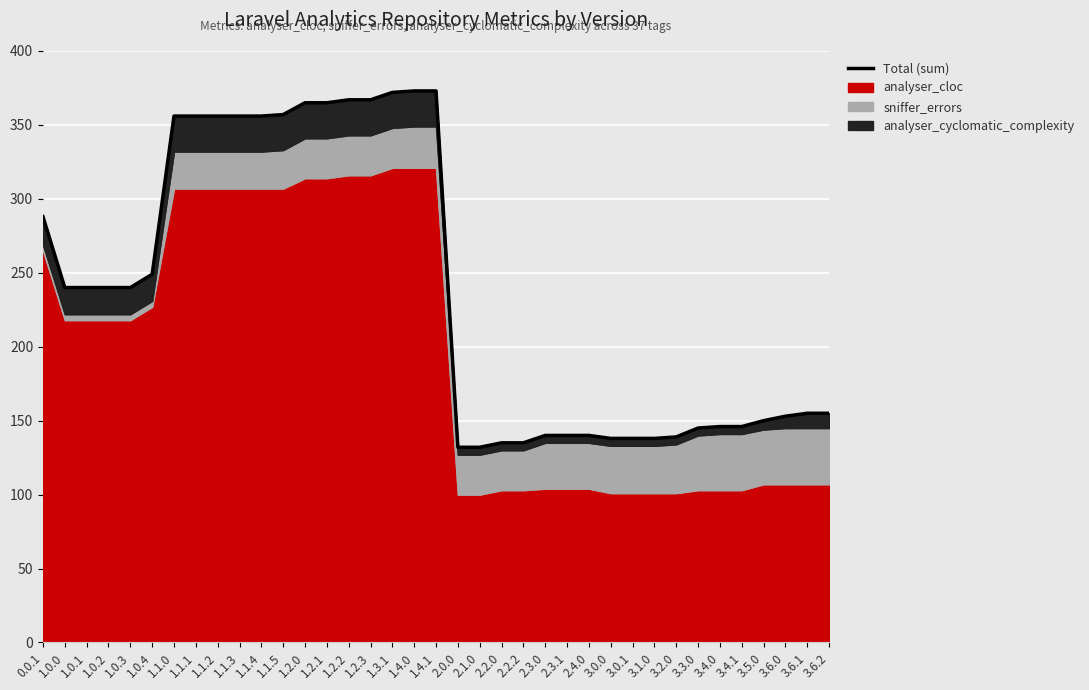

What is the greatest value displayed?

373